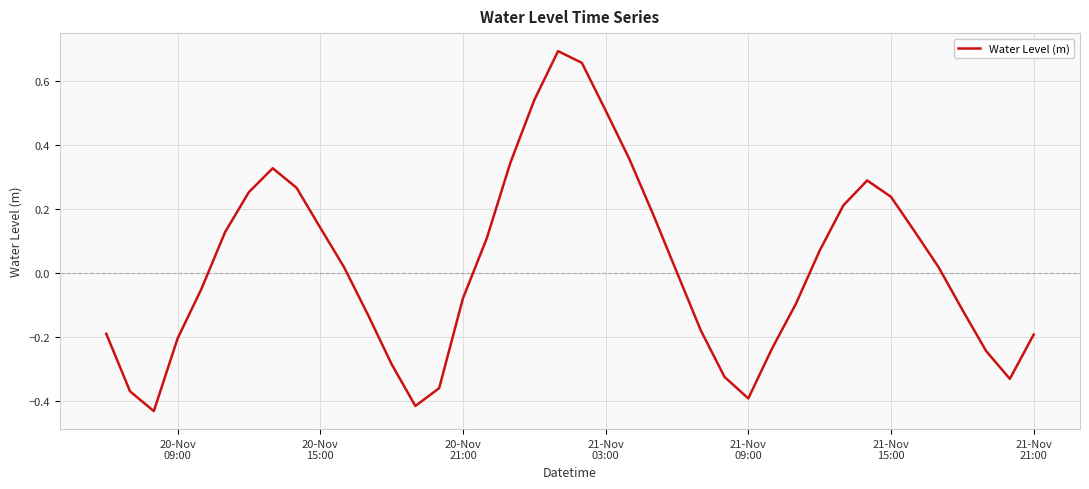

What is the difference between the maximum and minimum values?

1.1